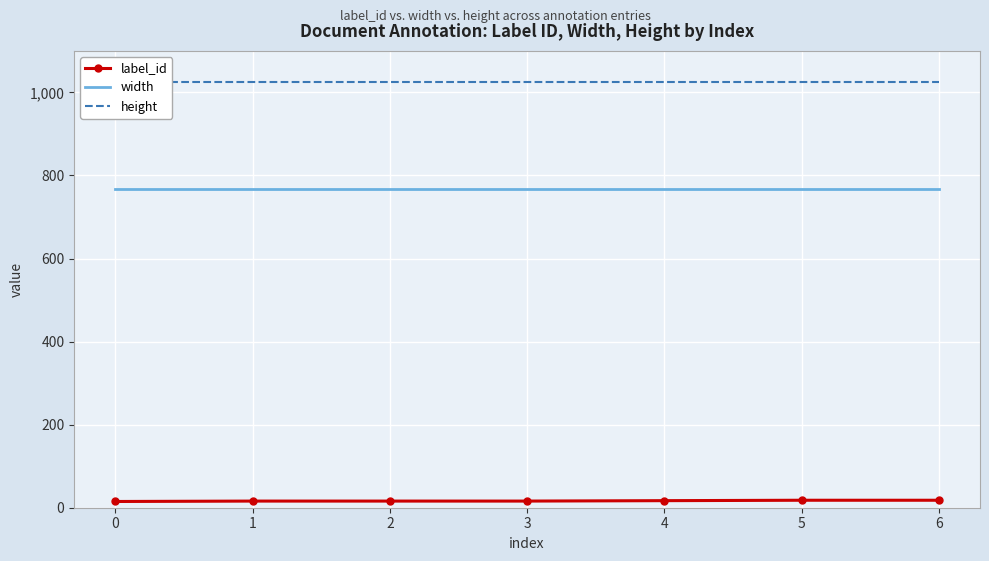

Reading left to right, transcribe all the data shown in this chart.

label_id: 15	16	16	16	17	18	18
width: 768	768	768	768	768	768	768
height: 1024	1024	1024	1024	1024	1024	1024